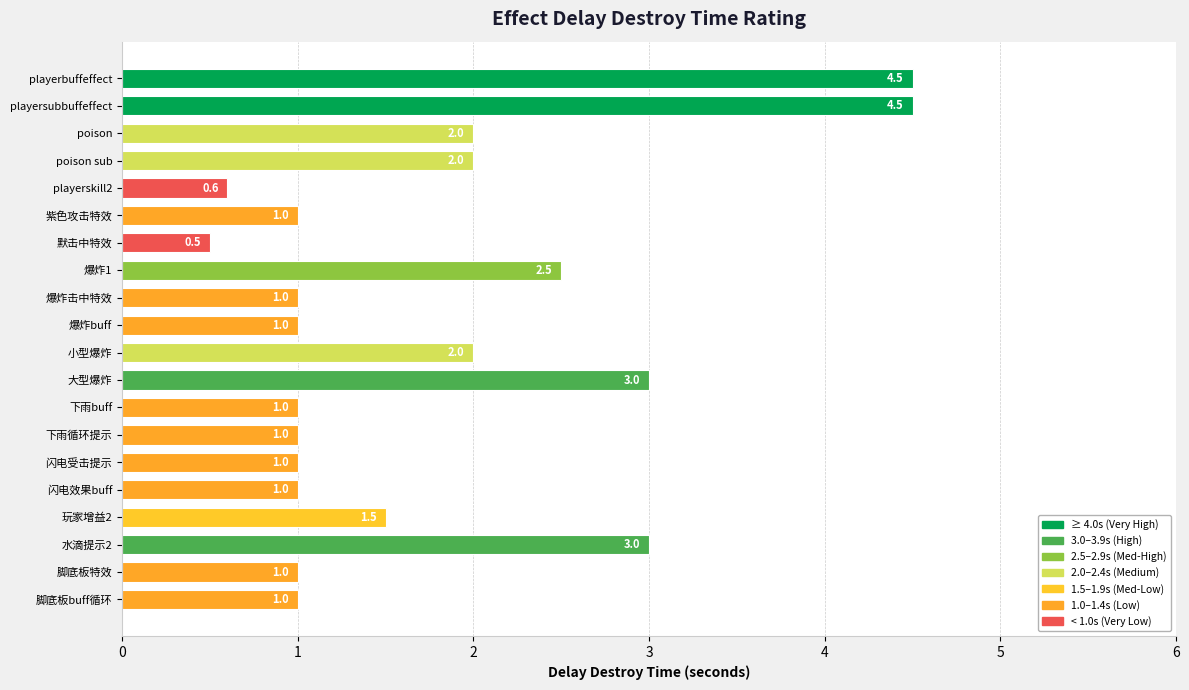

Reading top to bottom, transcribe all the data shown in this chart.

playerbuffeffect=4.5	playersubbuffeffect=4.5	poison=2.0	poison sub=2.0	playerskill2=0.6	紫色攻击特效=1.0	默击中特效=0.5	爆炸1=2.5	爆炸击中特效=1.0	爆炸buff=1.0	小型爆炸=2.0	大型爆炸=3.0	下雨buff=1.0	下雨循环提示=1.0	闪电受击提示=1.0	闪电效果buff=1.0	玩家增益2=1.5	水滴提示2=3.0	脚底板特效=1.0	脚底板buff循环=1.0